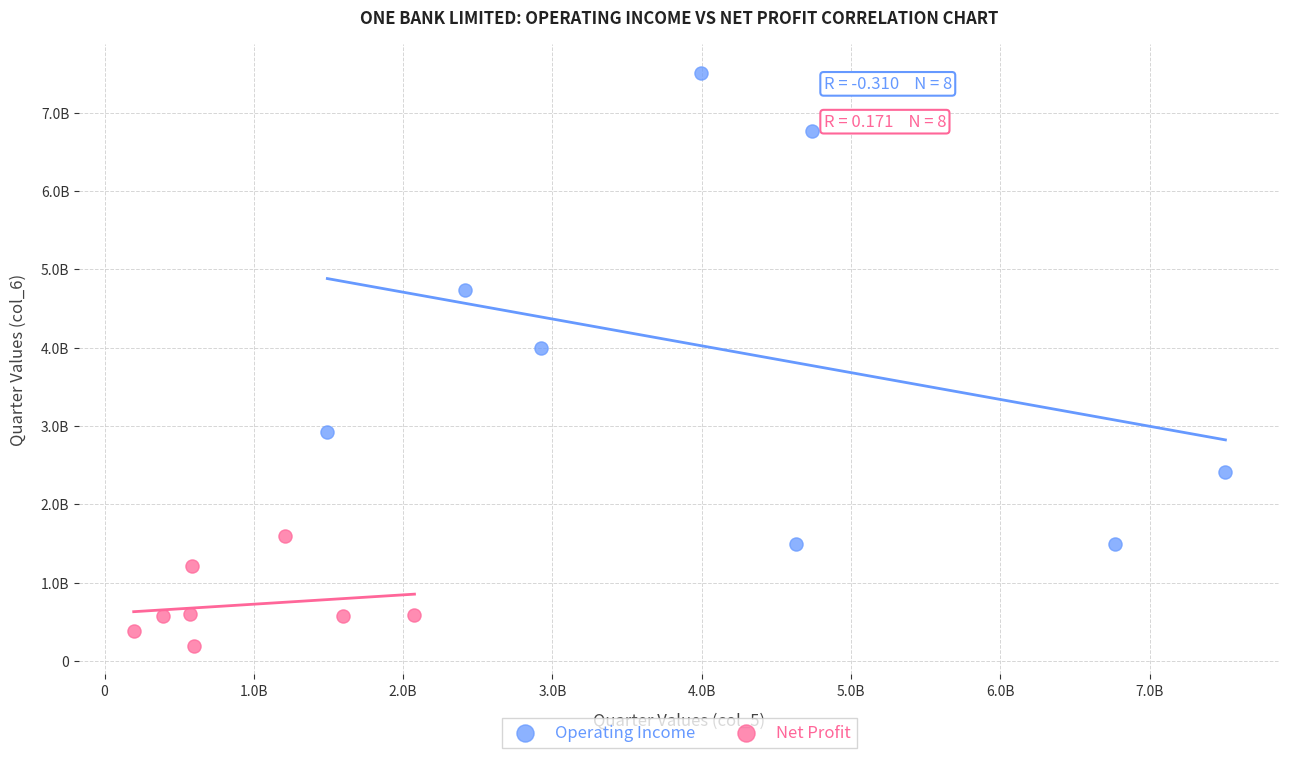

Which series has the largest Y range (max minus min)?

Operating Income